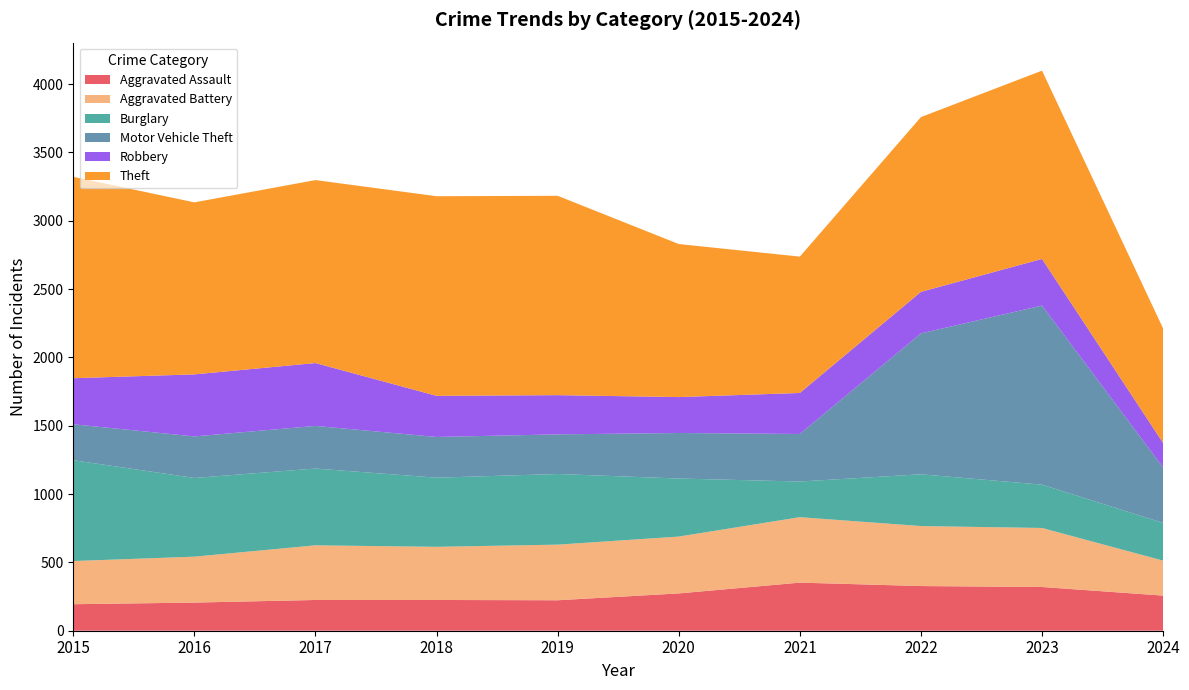

True or false: Theft and Motor Vehicle Theft intersect in this chart.

False